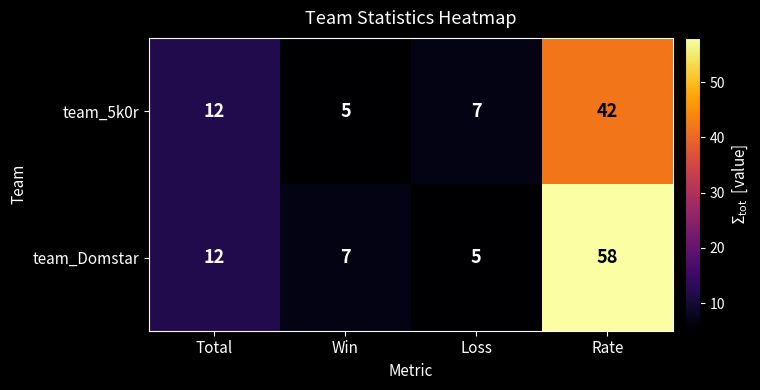

At which label is team_5k0r closest to 23?

Total